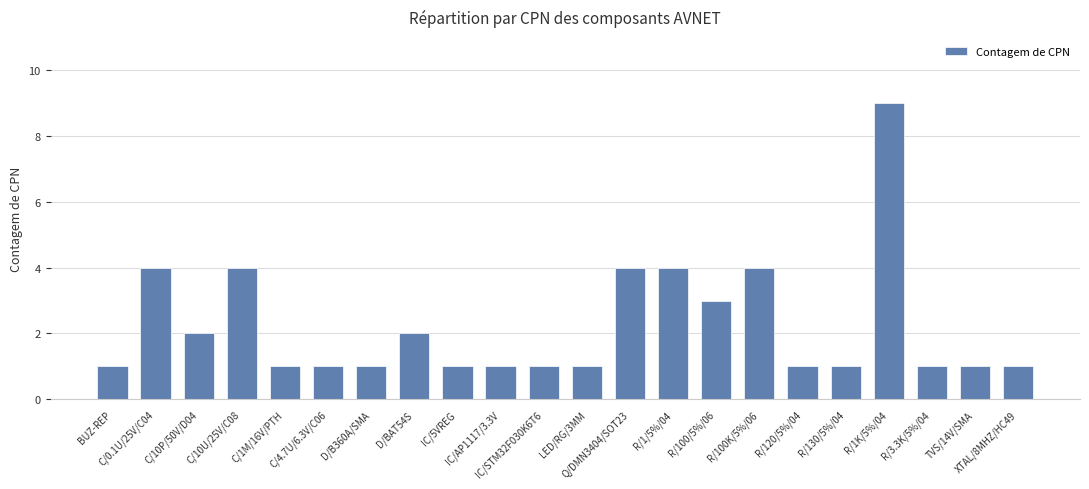

What is the label of the 20th bar from the right?

C/10P/50V/D04